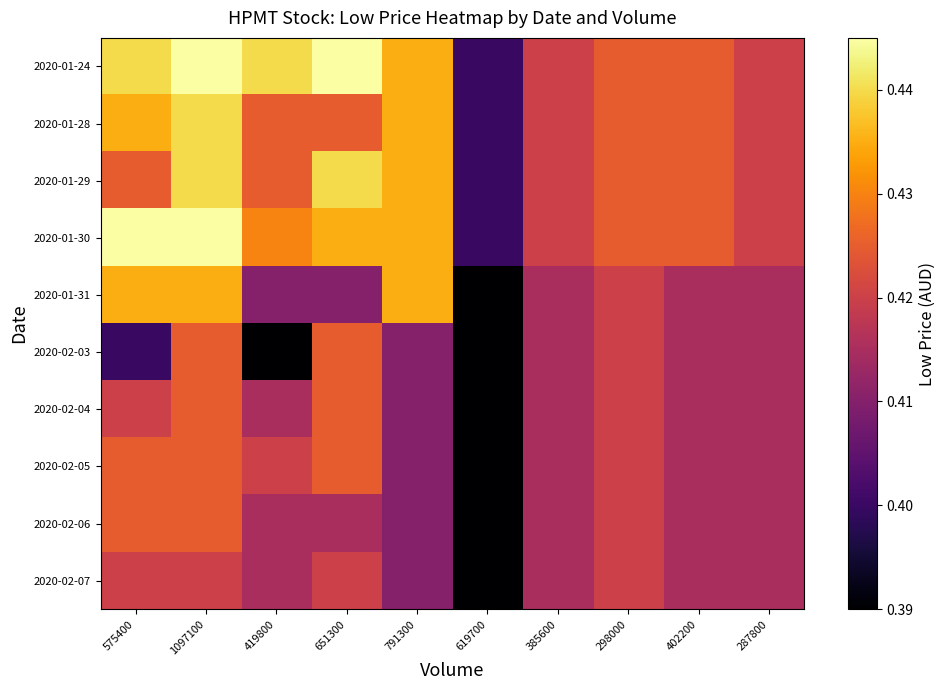

What is the total value across all series at 287800?

4.2